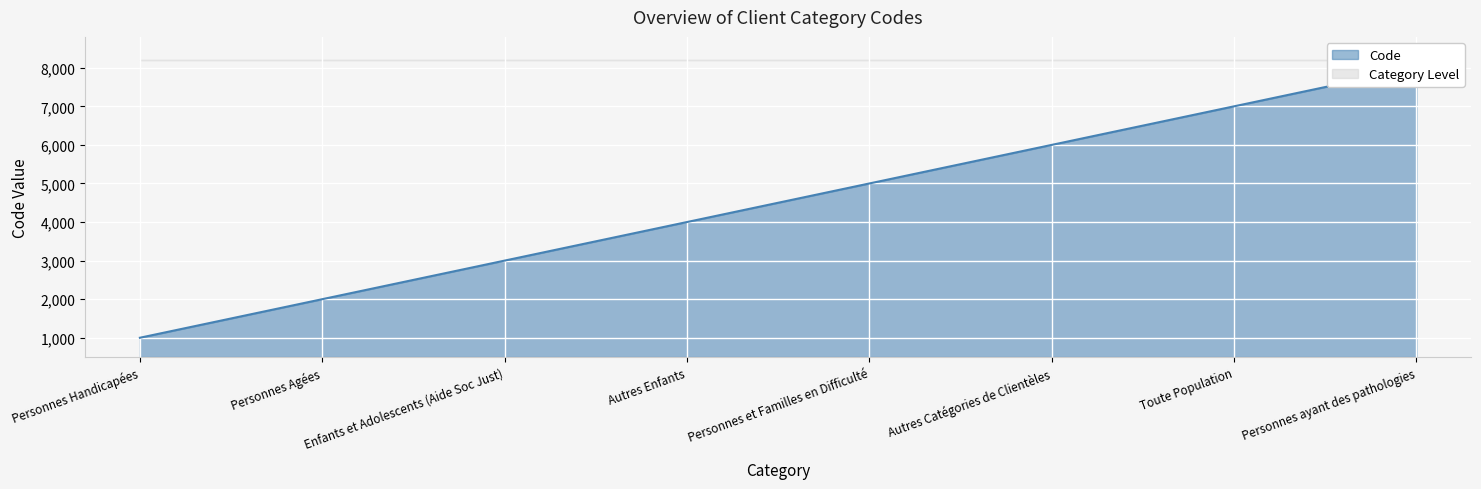

What is the change in value from Personnes Agées to Personnes et Familles en Difficulté?

+3000